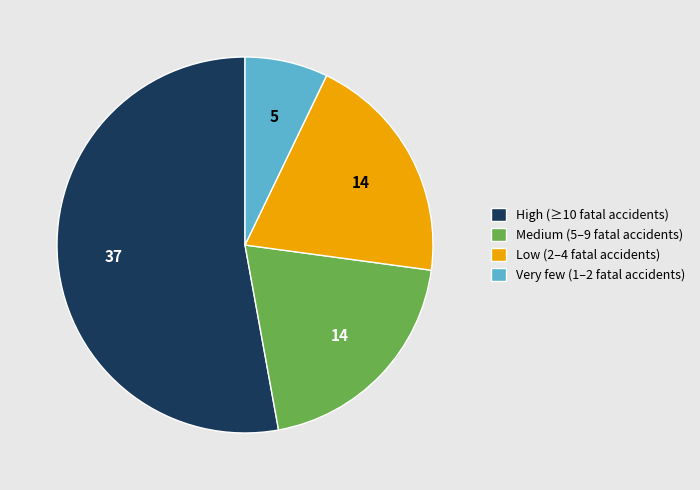

Which has a higher value, Medium (5–9 fatal accidents) or Very few (1–2 fatal accidents)?

Medium (5–9 fatal accidents)